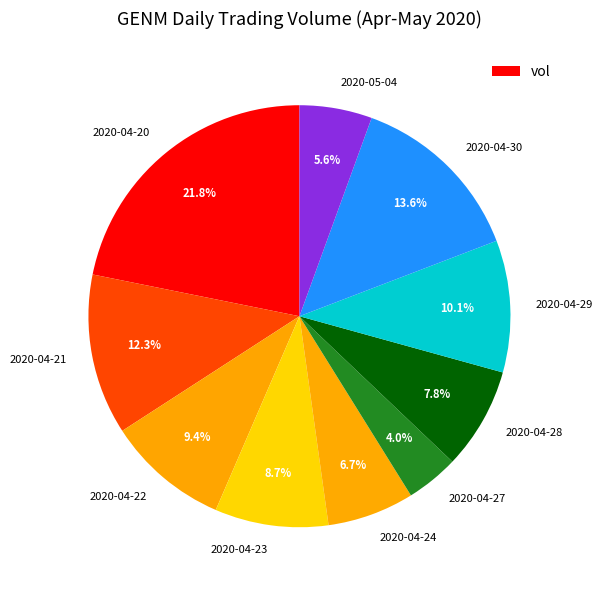

Approximately how many times larger is the value at 2020-05-04 compared to 2020-04-23?

0.6